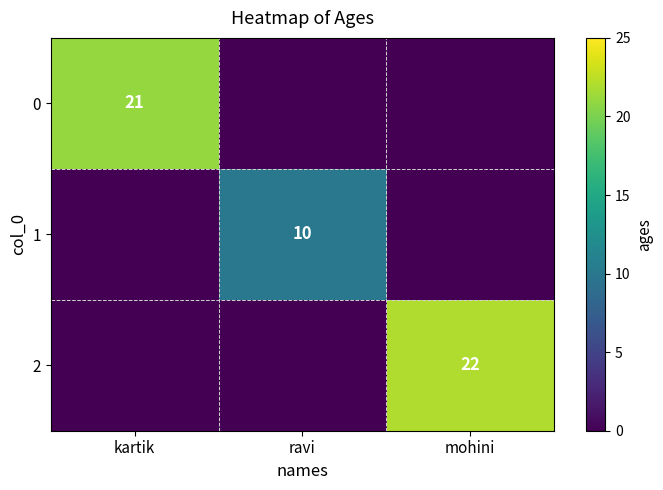

The value of 0 at kartik is 21. True or false?

True